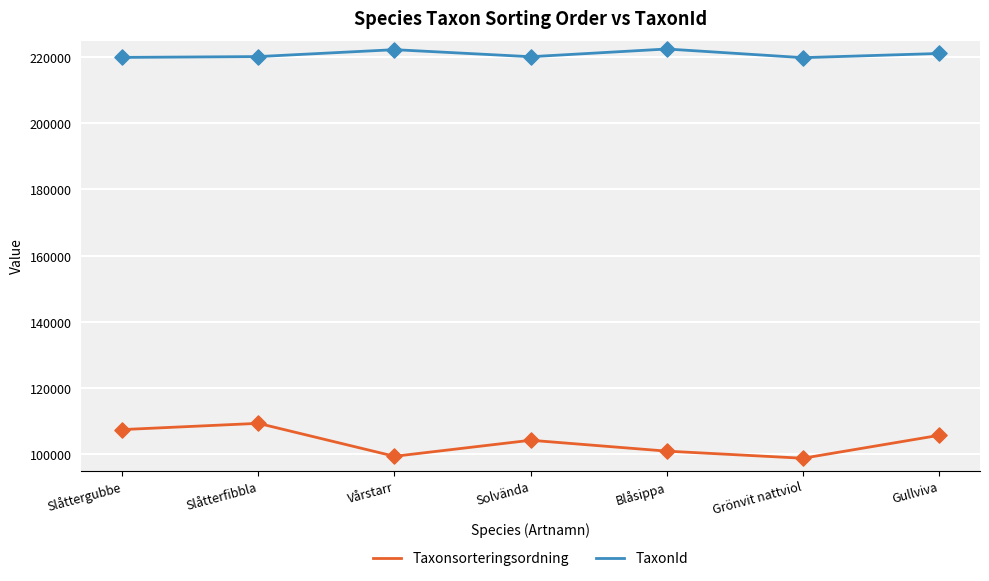

What are all the series names shown in the legend?

Taxonsorteringsordning, TaxonId